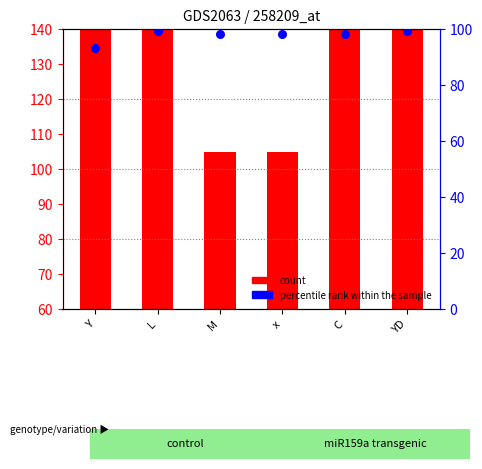

Which series has the largest Y range (max minus min)?

count